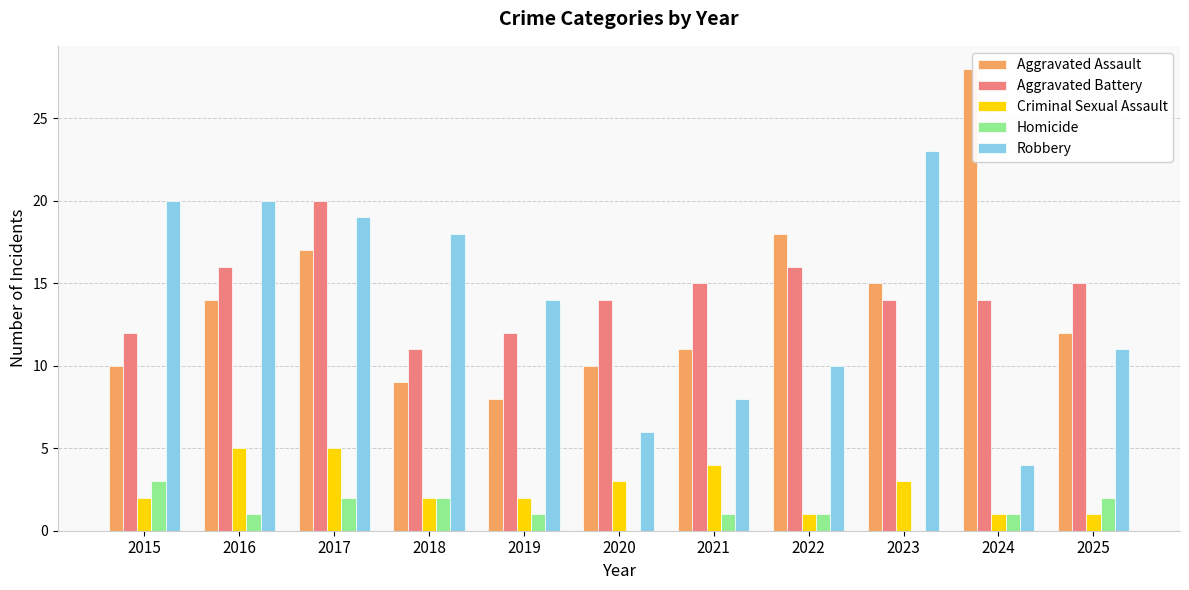

What is the spread (max minus min) of values at 2019?

13